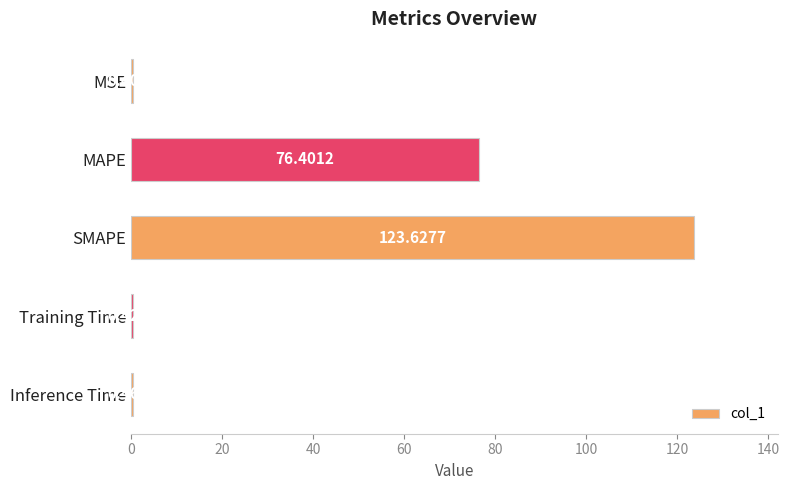

At which label is the value closest to 62?

MAPE